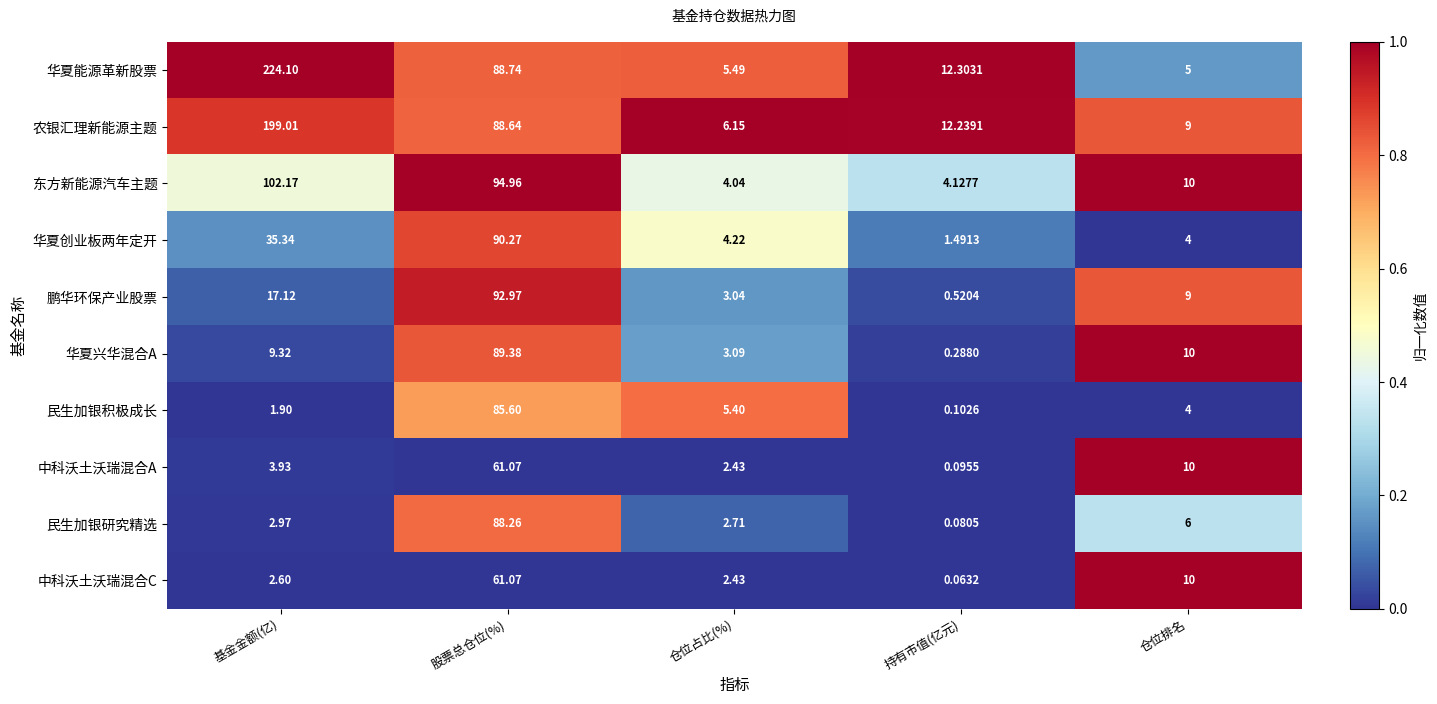

Which label corresponds to the smallest value in the chart?

持有市值(亿元)